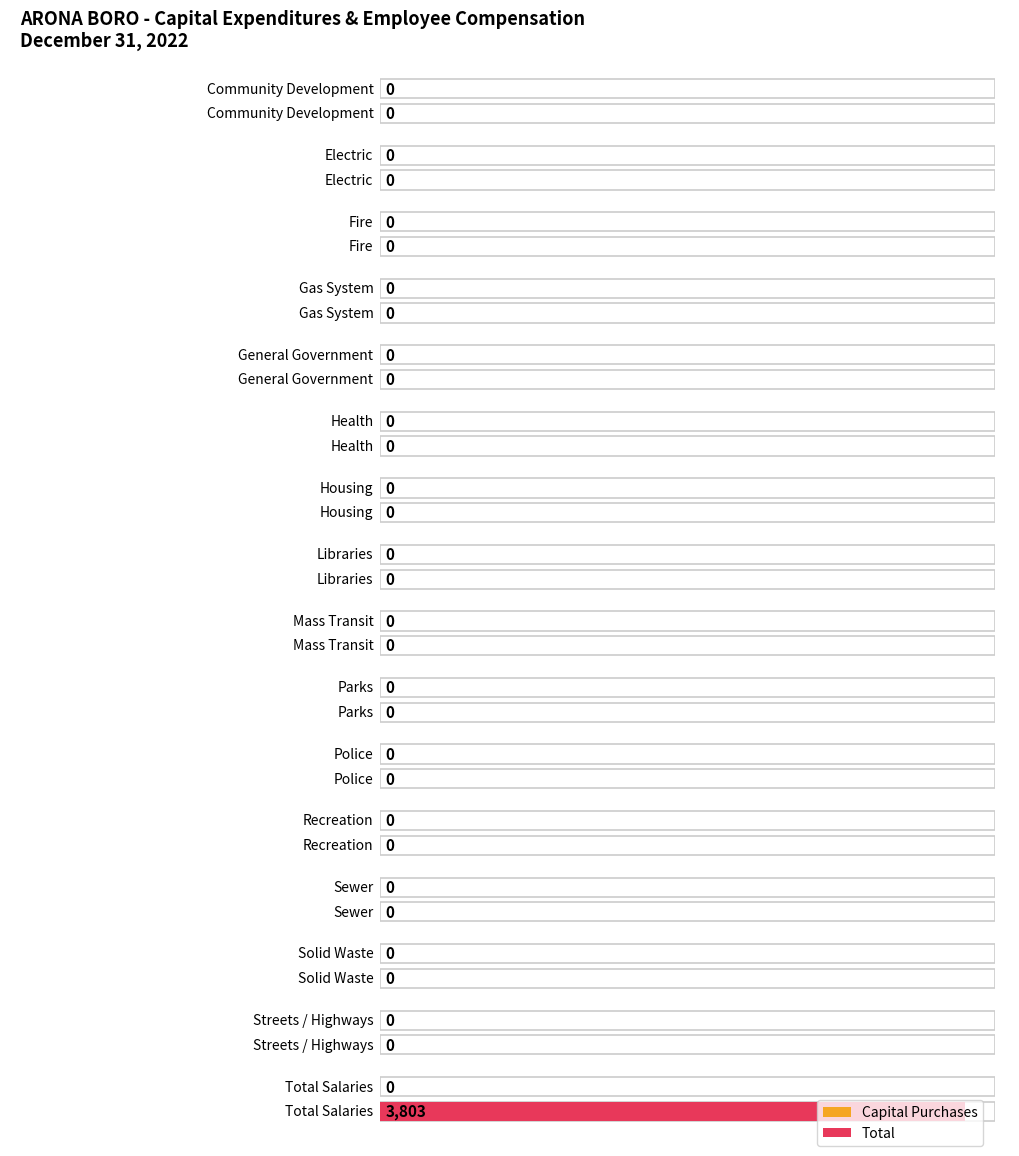

Rank the series at Electric from highest to lowest value.

Capital Purchases, Total